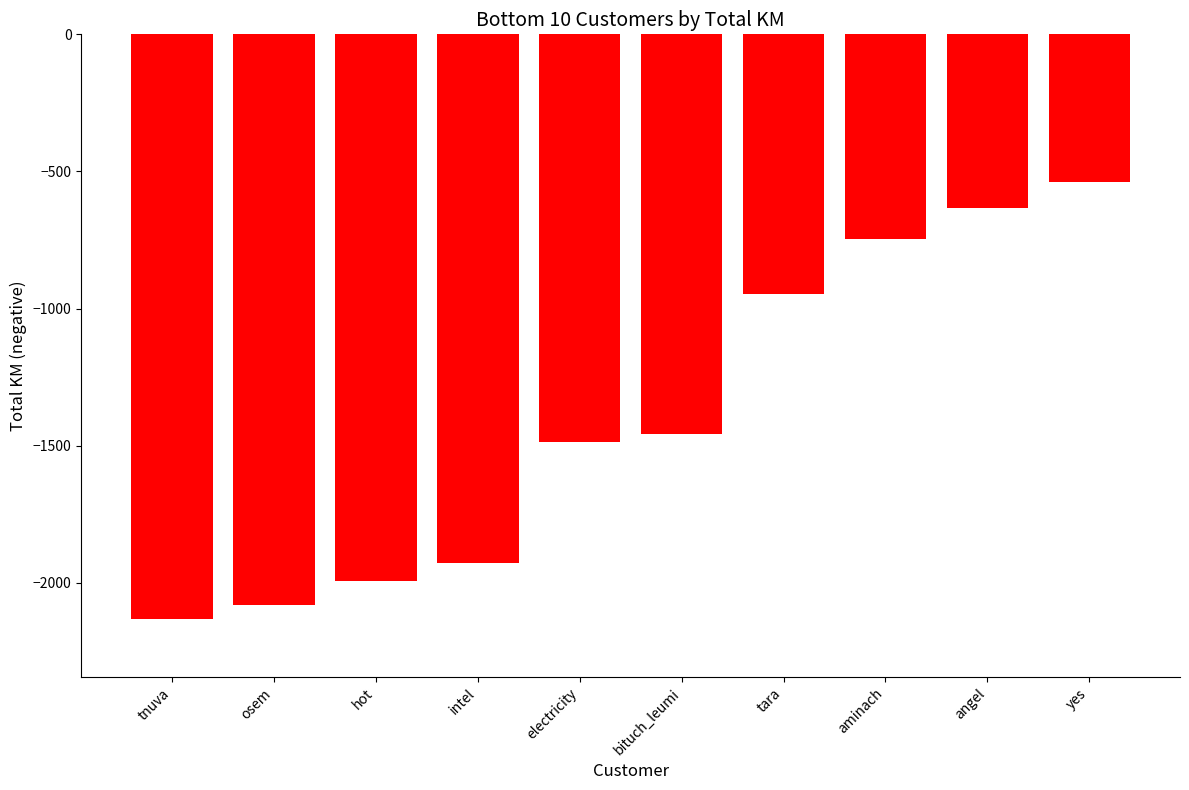

What is the value of the 9th bar from the left?

-634.0